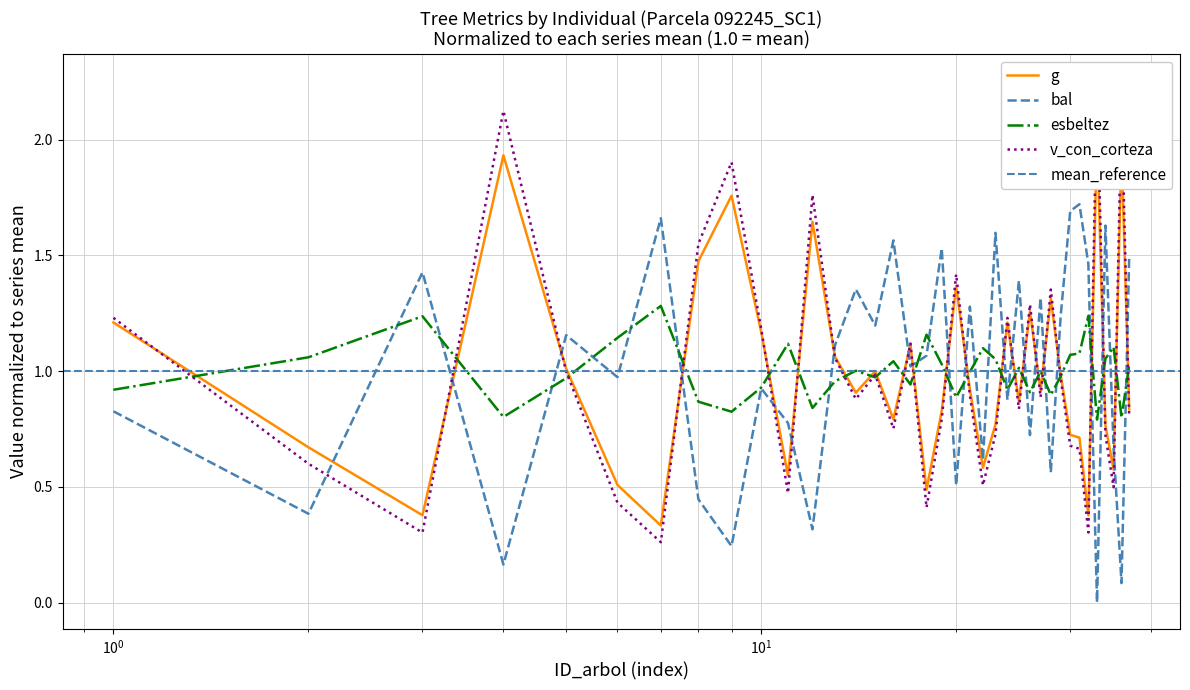

What is the value of the v_con_corteza point at the 21st from the left?

0.9